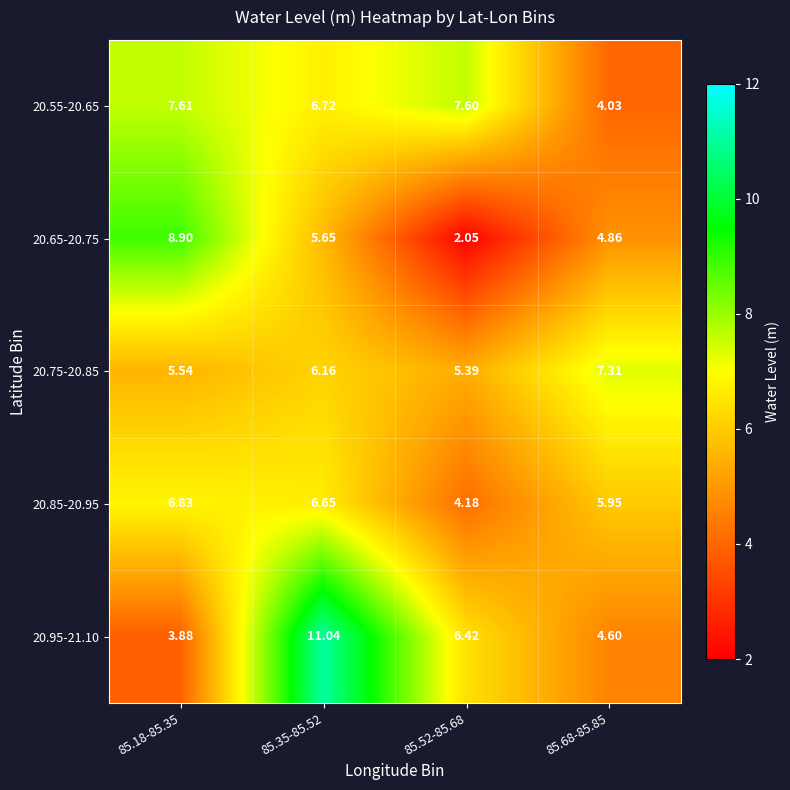

Rank the series by their maximum value, from lowest to highest.

20.85-20.95, 20.75-20.85, 20.55-20.65, 20.65-20.75, 20.95-21.10